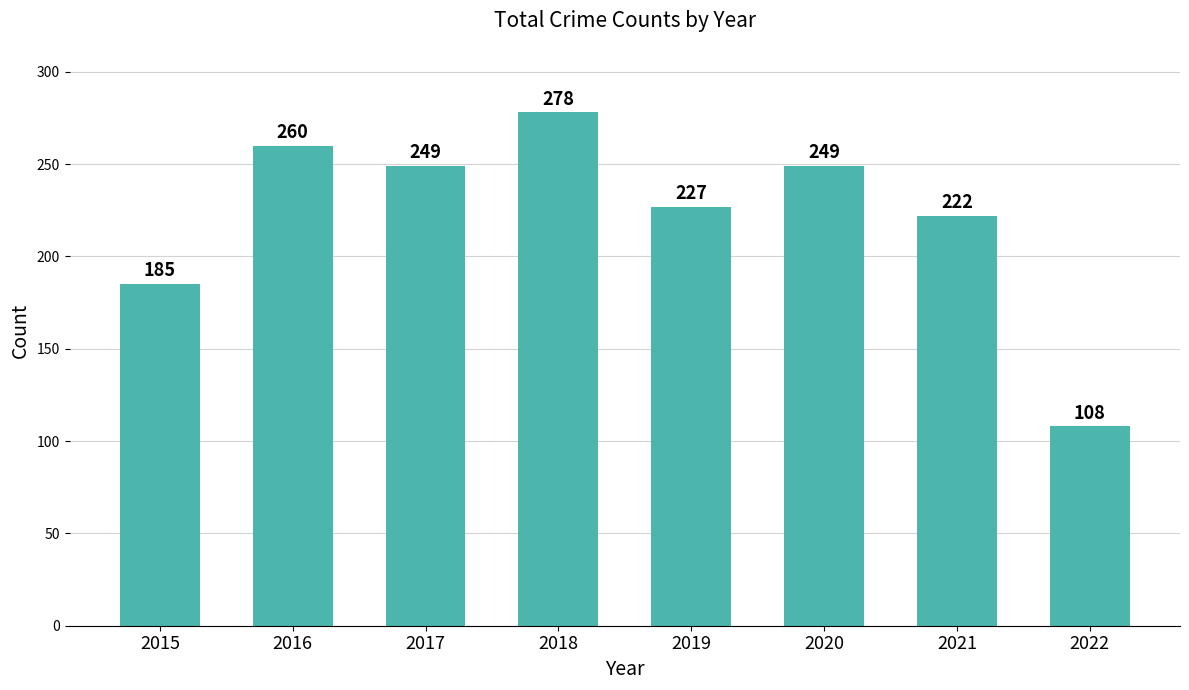

Is it true that the value at 2020 is 249?

True